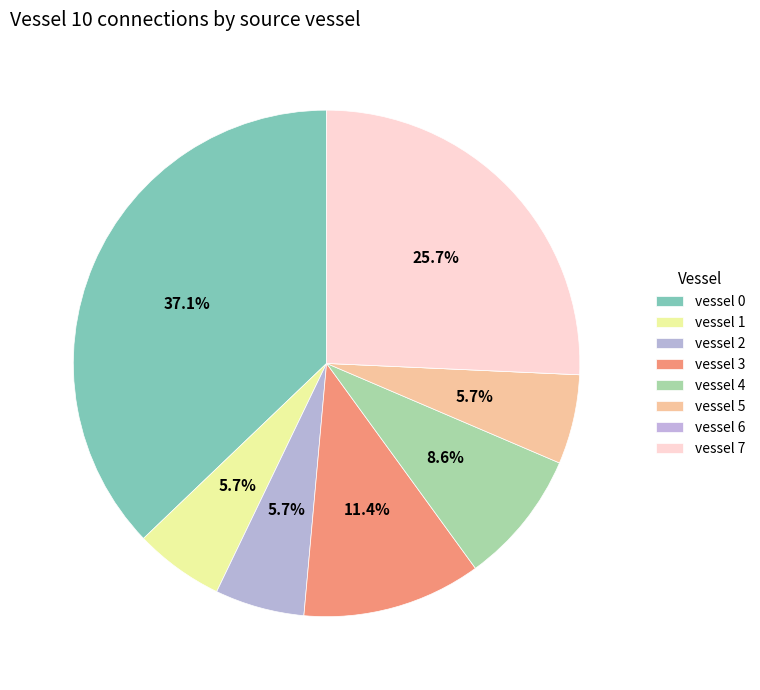

Is it true that vessel 5 is 6% of the pie?

True